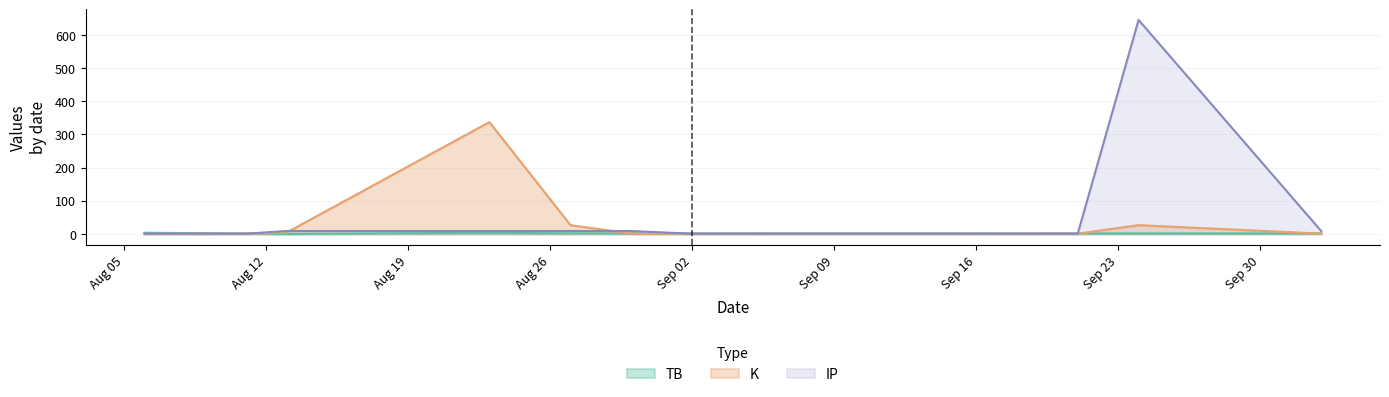

What is the value of the IP point at the 9th from the left?

645.3